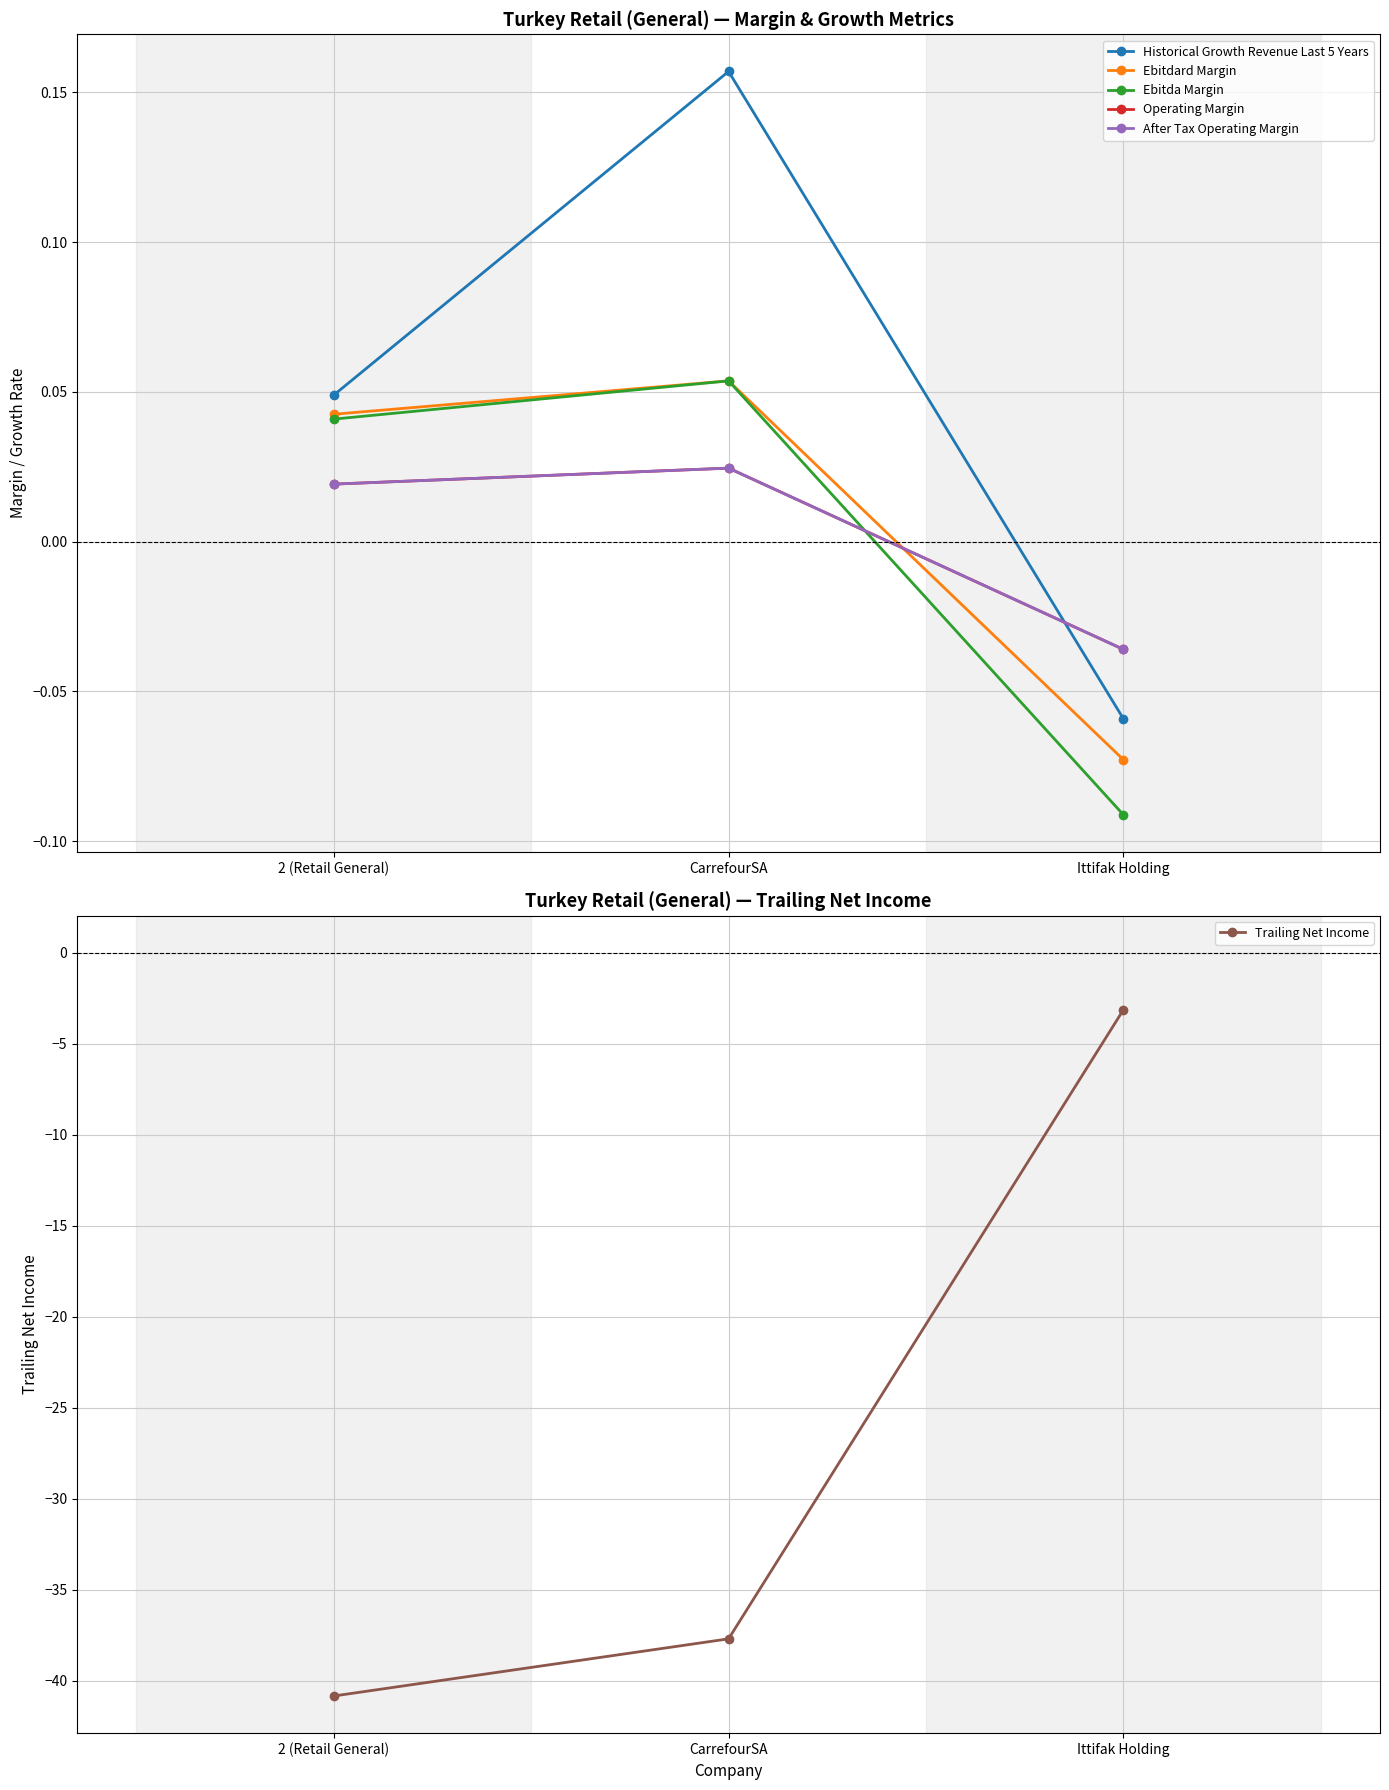

Count the Operating Margin values in the range 0 to 1.

2